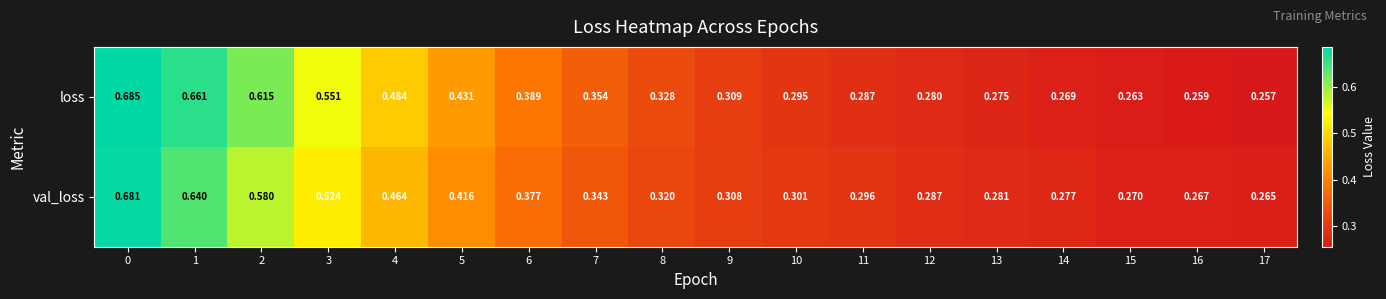

Which series changed the most between 1 and 3?

val_loss